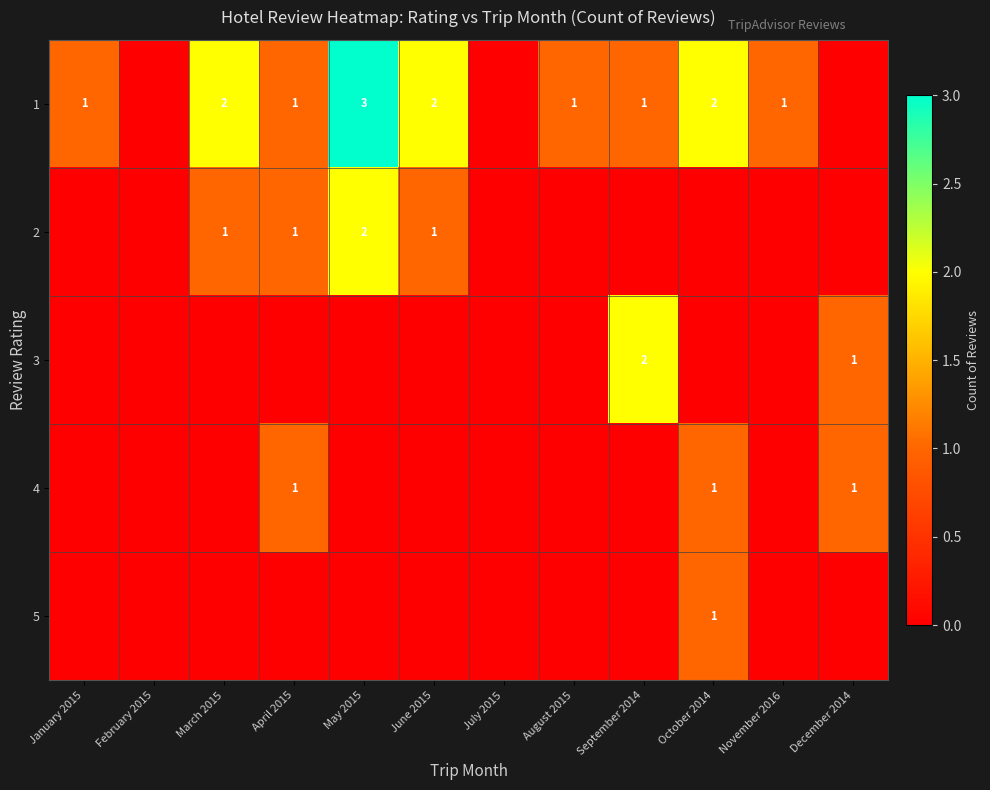

What is the sum of the 1 values at June 2015 and November 2016?

3